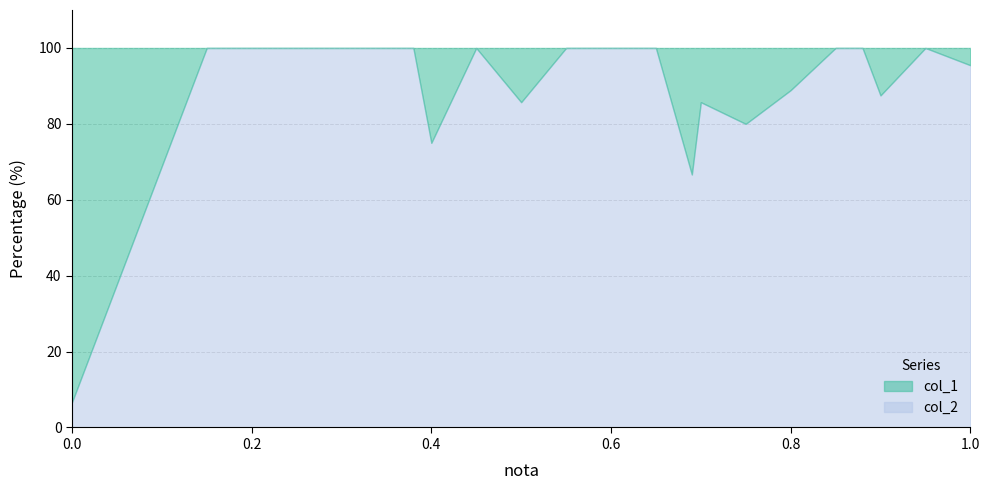

What is the total value across all series at 0.15?

100.0